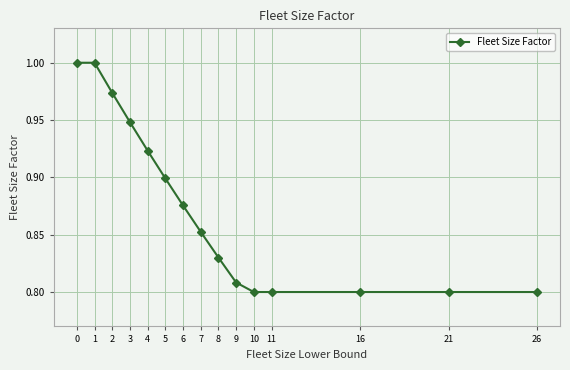

Which has a higher value, 7 or 16?

7